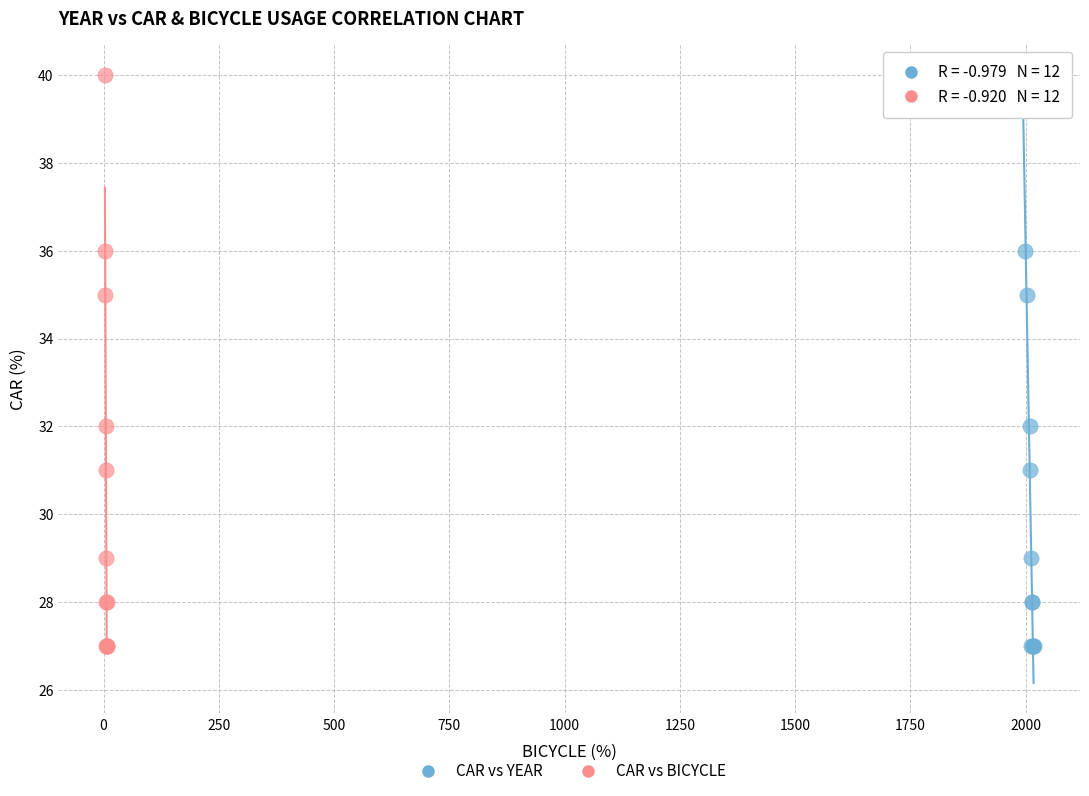

What are all the series names shown in the legend?

CAR vs YEAR, CAR vs BICYCLE